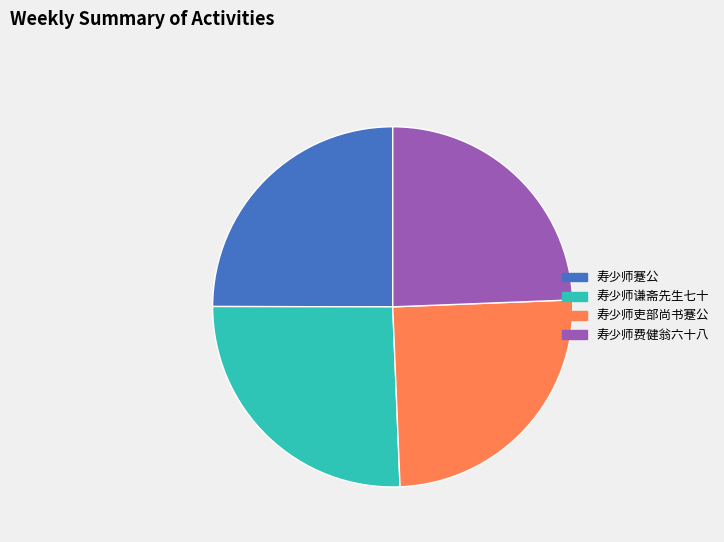

The 寿少师谦斋先生七十 slice represents 38% of the pie. True or false?

False